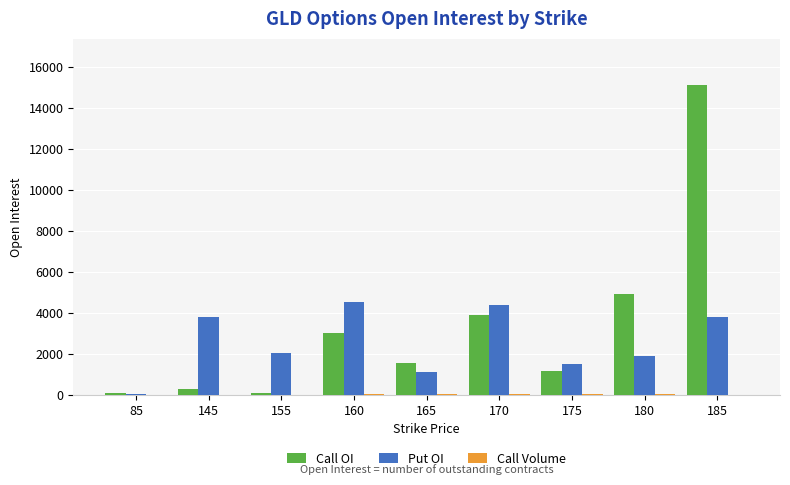

Which category has the highest value across all series?

185